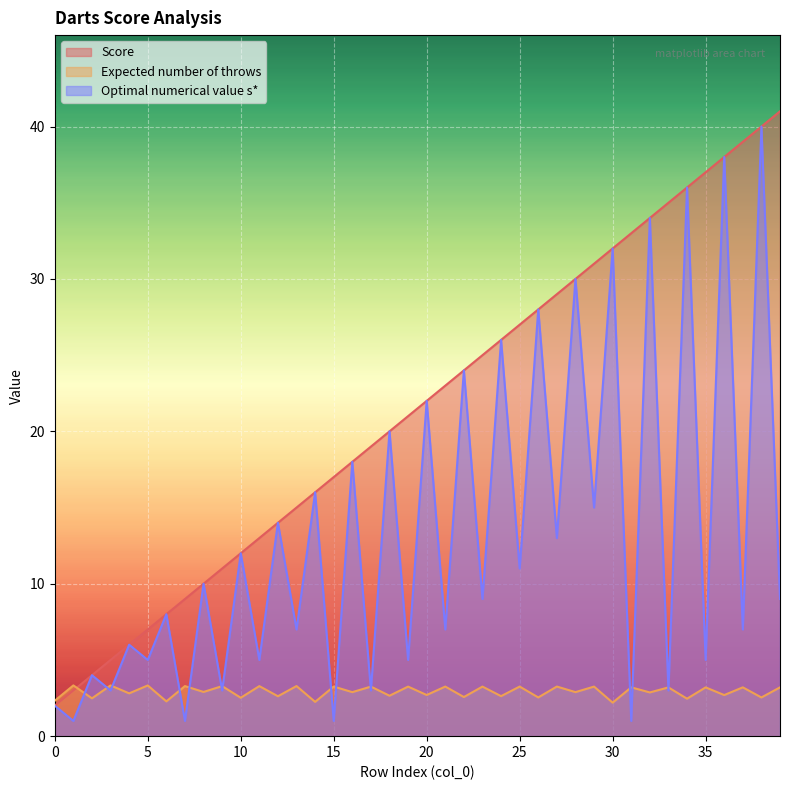

What is the sum of the Optimal numerical value s* values at 5 and 7?

6.0